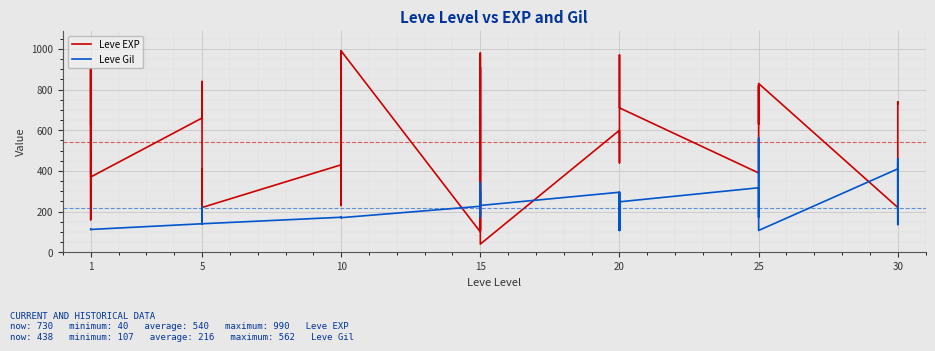

Which series changed the most between 12 and 33?

Leve EXP